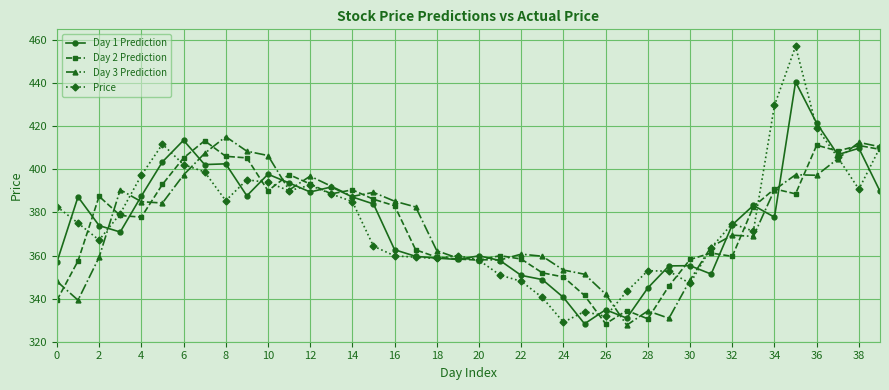

What is the average value of the Day 2 Prediction series?

375.3